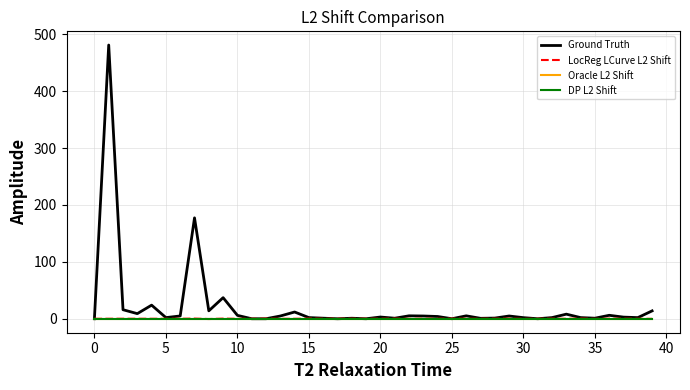

Is this an area chart (filled region under the line)?

No